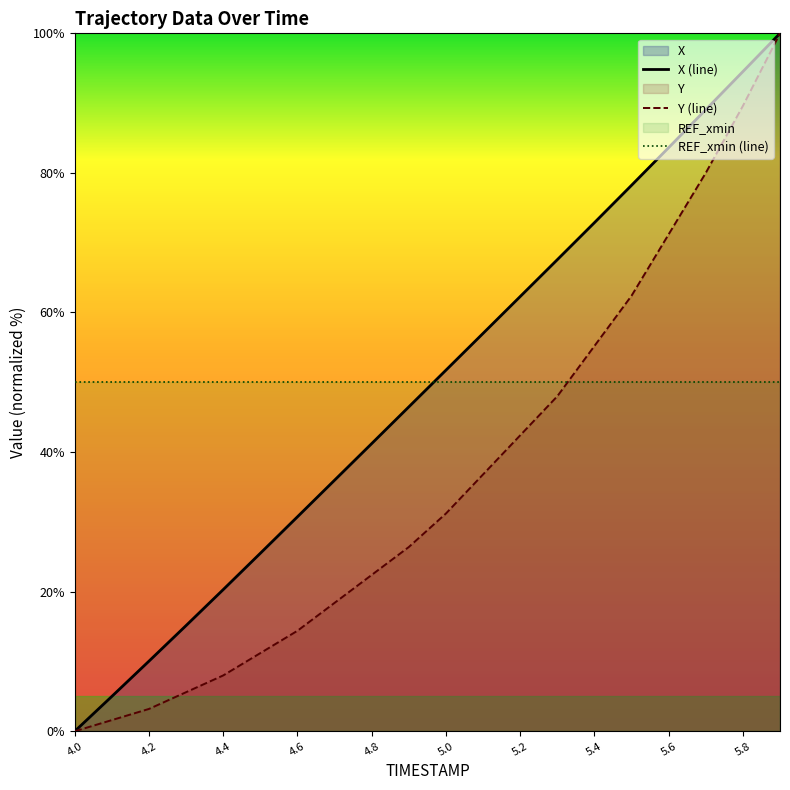

At 5.4, list the series in order from largest to smallest.

X (line), Y (line), REF_xmin (line)